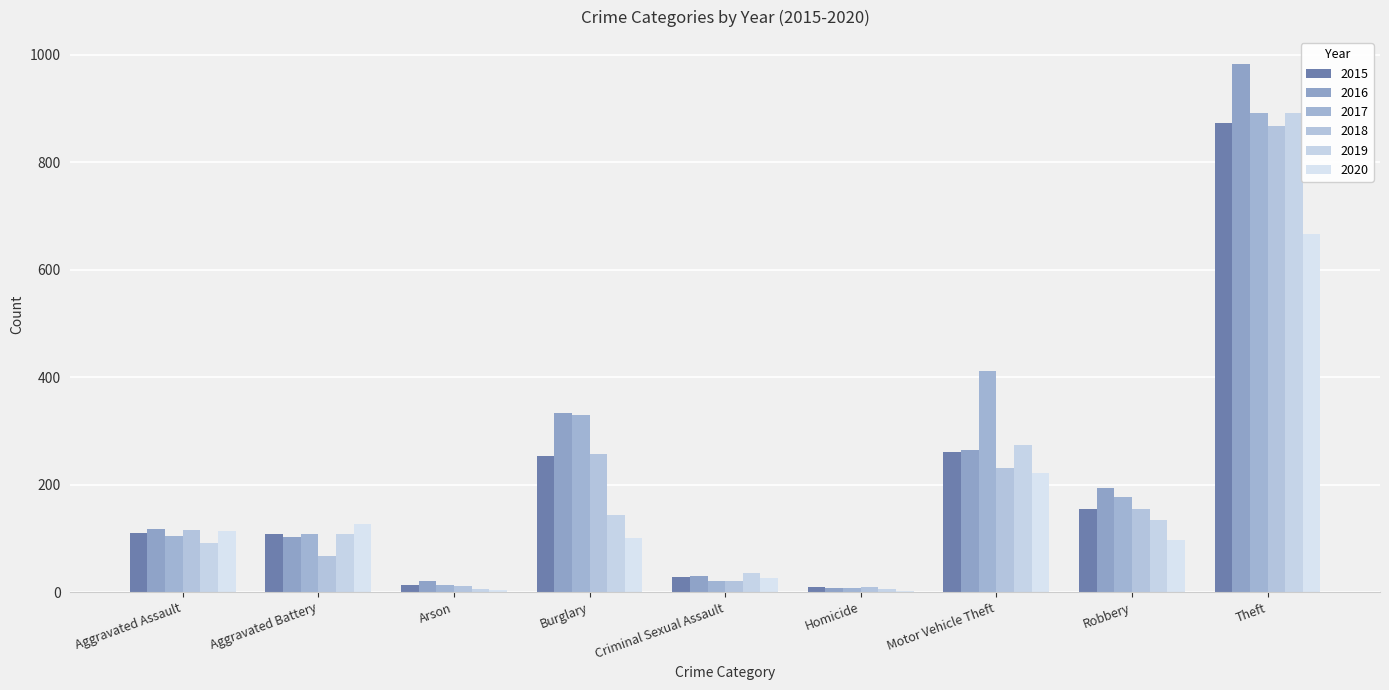

Which series changed the most between Aggravated Battery and Criminal Sexual Assault?

2020